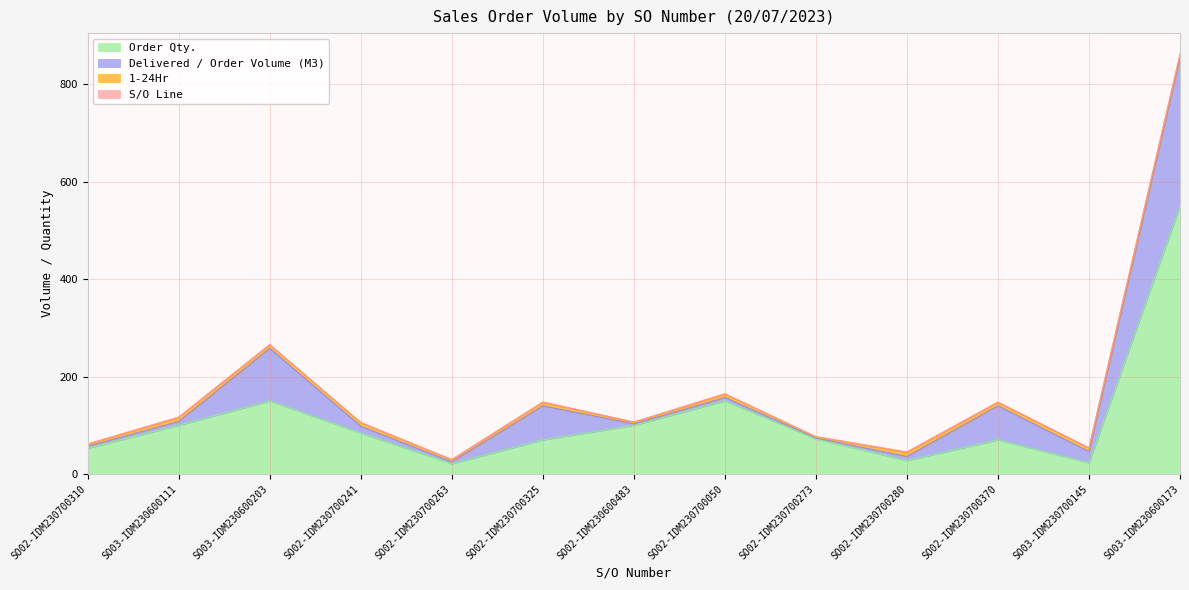

At how many categories does at least one series exceed 291?

1